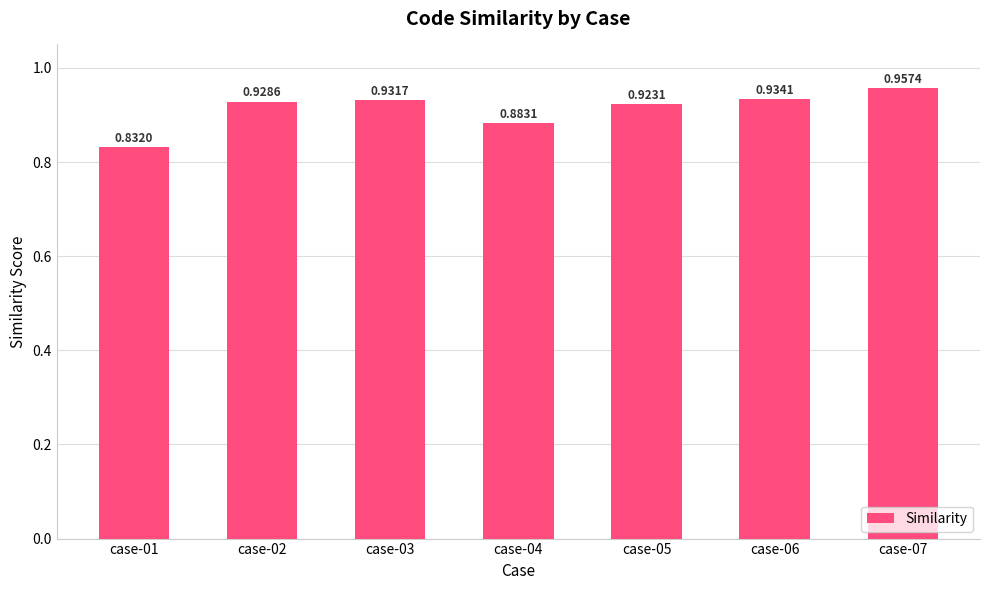

Rank the categories by value from highest to lowest.

case-07, case-06, case-03, case-02, case-05, case-04, case-01